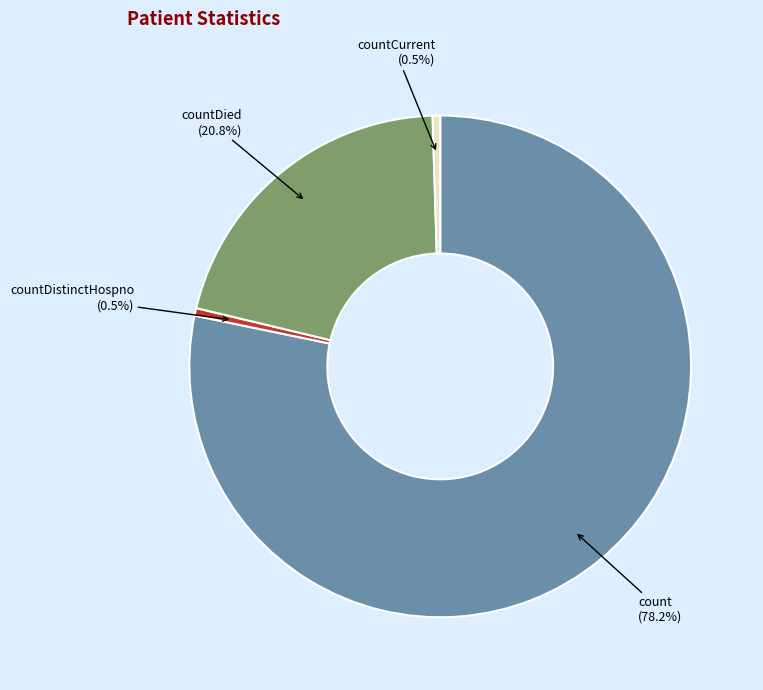

Is count the majority of the pie?

Yes